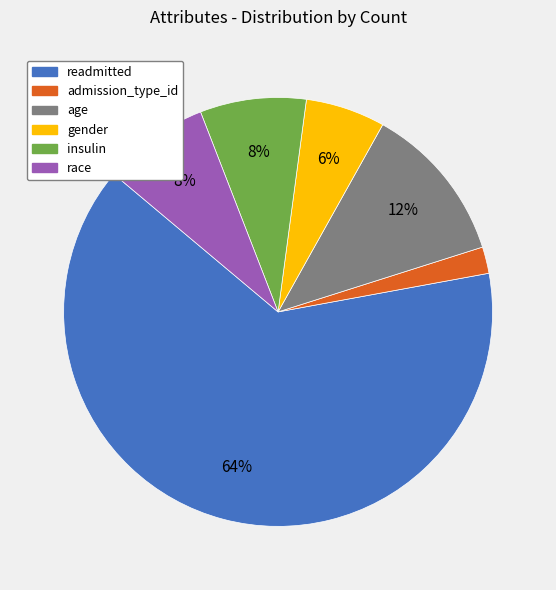

Is there any slice that represents more than half of the pie?

Yes